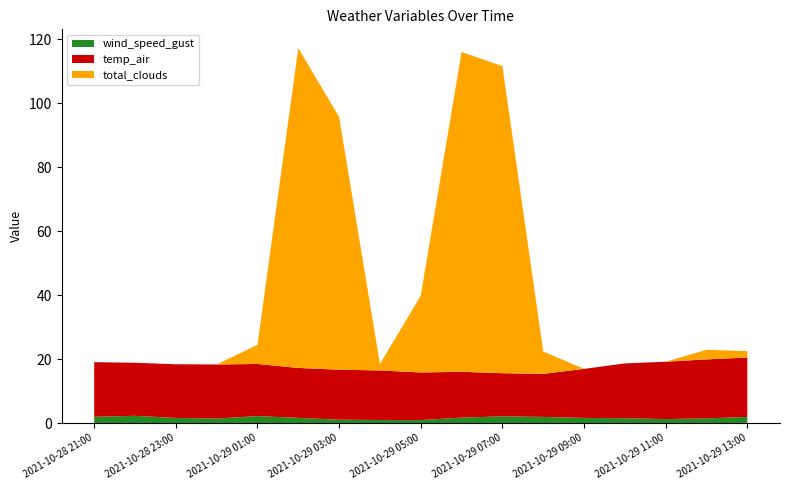

Reading left to right, extract all data points from this chart.

wind_speed_gust: 2.0	2.3	1.6	1.4	2.2	1.6	1.1	1.0	0.9	1.7	2.1	1.9	1.6	1.5	1.2	1.5	1.9
temp_air: 17.1	16.6	16.8	16.9	16.3	15.6	15.6	15.5	14.9	14.3	13.5	13.5	15.3	17.1	17.9	18.4	18.6
total_clouds: 0.0	0.0	0.0	0.0	6.0	100.0	79.0	2.0	24.0	100.0	96.0	7.0	0.0	0.0	0.0	3.0	2.0